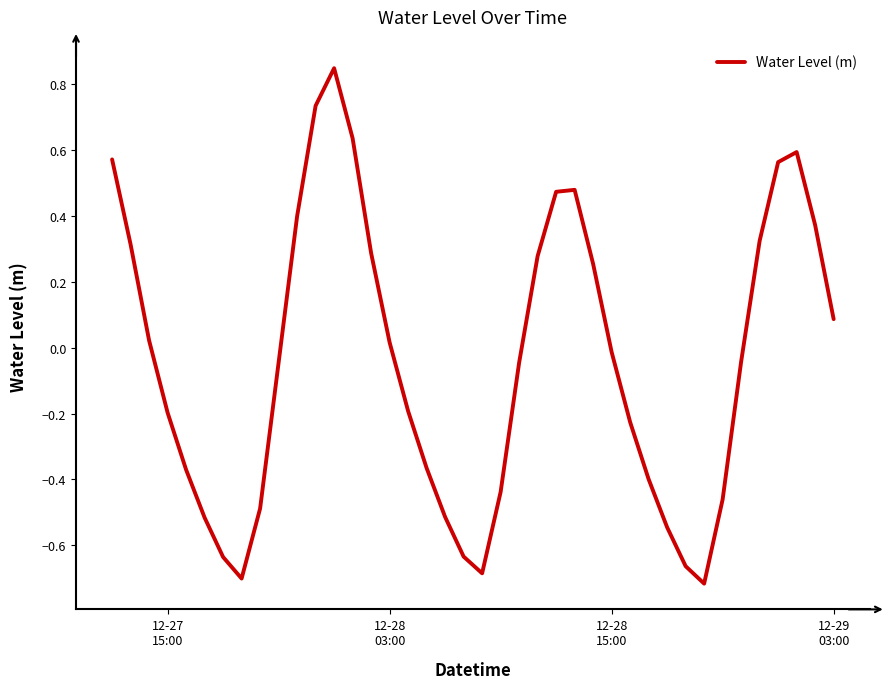

What is the difference between the maximum and minimum values?

1.6